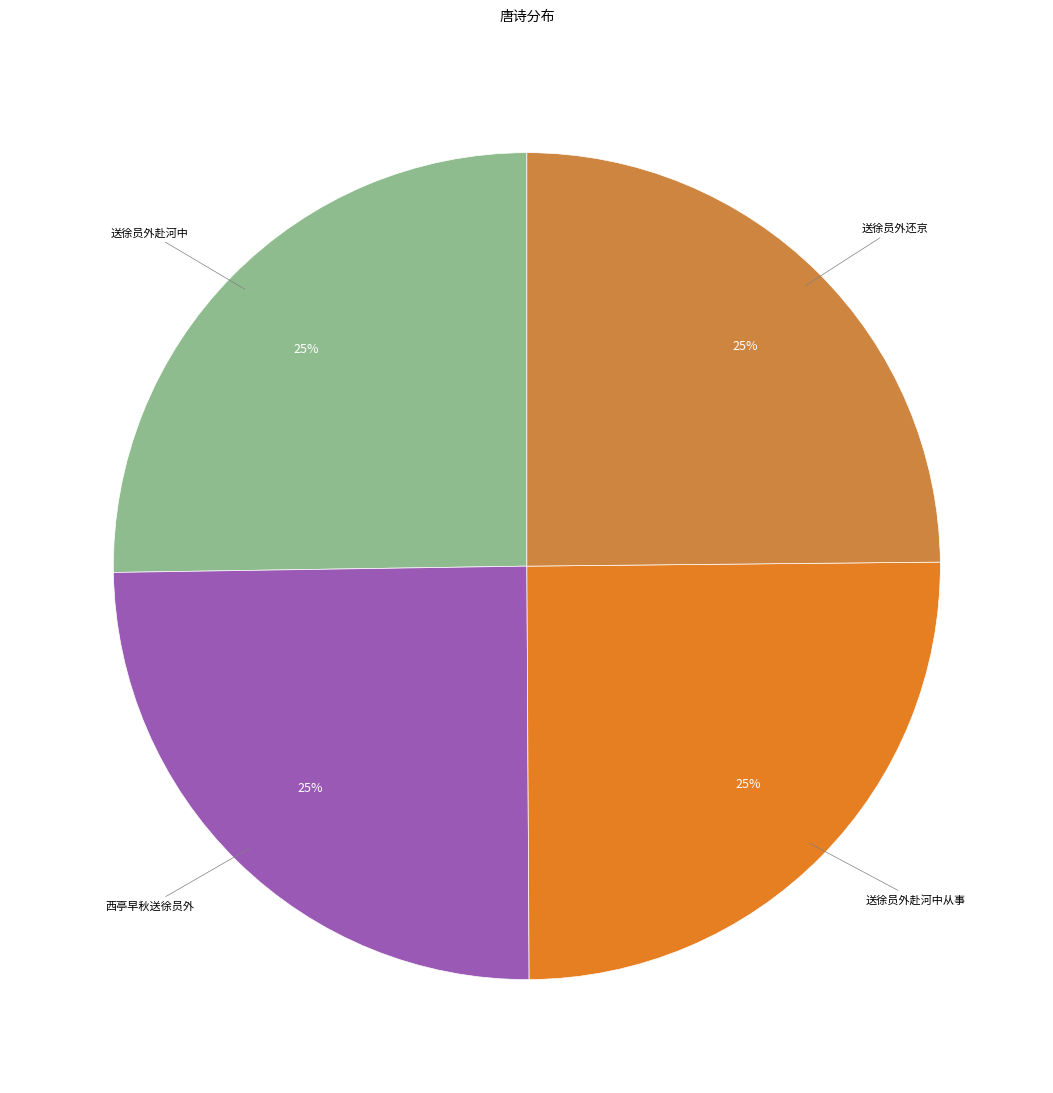

How many slices are in this pie chart?

4